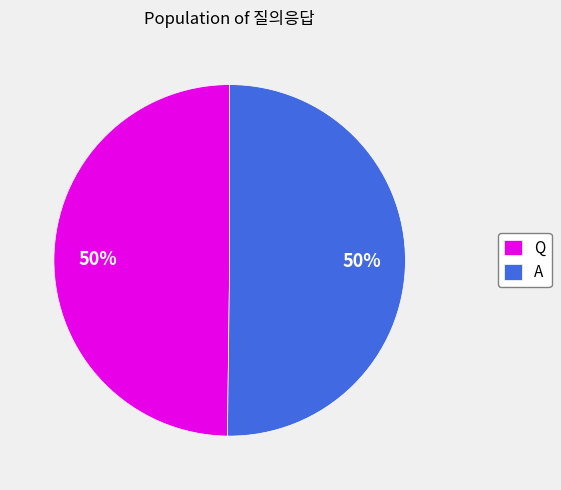

To the nearest percent, what portion does Q represent?

50%